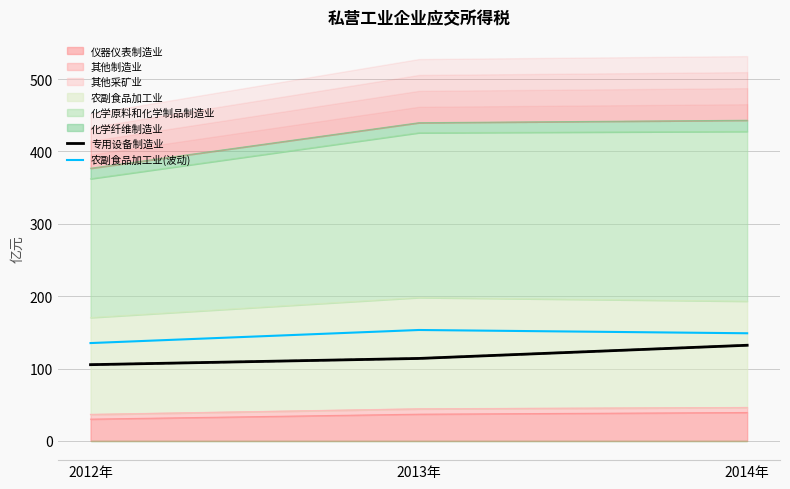

What is the total value across all series at 2014年?

280.9